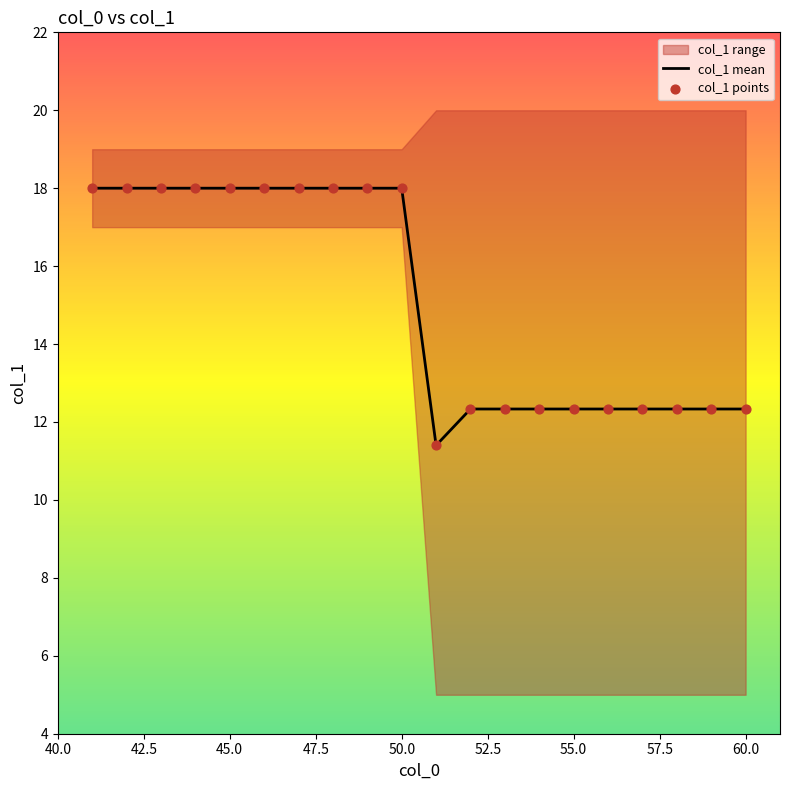

Which series has the largest total across all categories?

col_1 mean